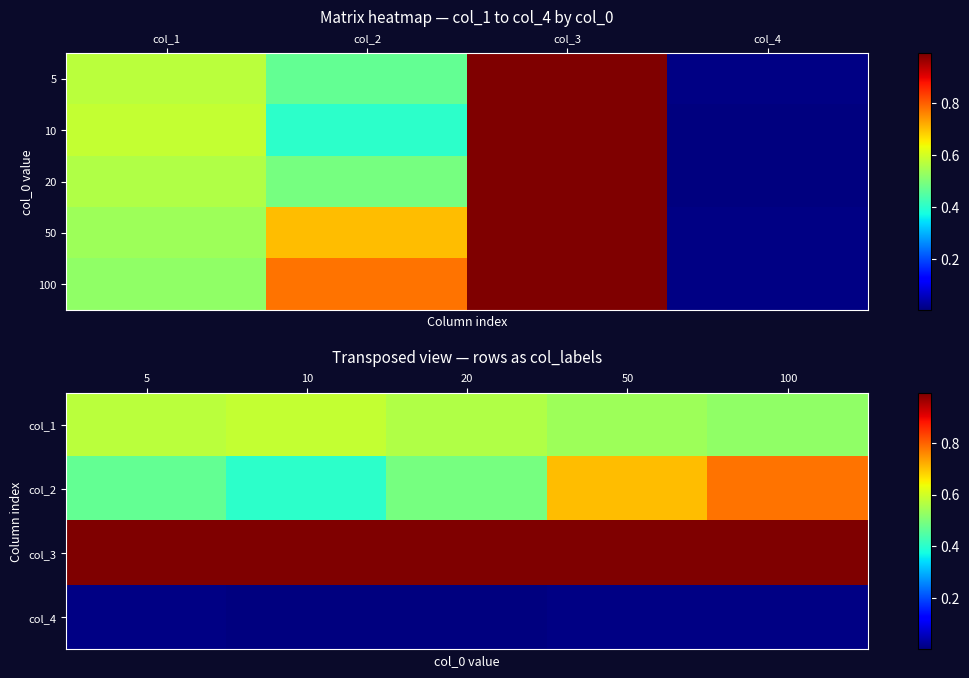

At which category does the chart reach its minimum across all series?

col_4